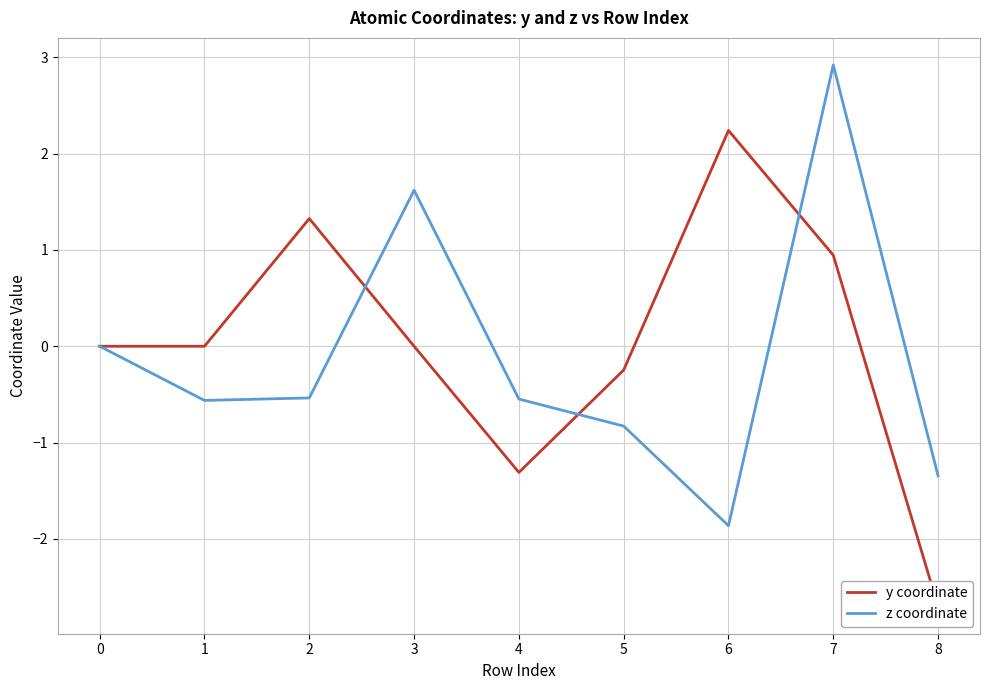

How many series are shown in this chart?

2